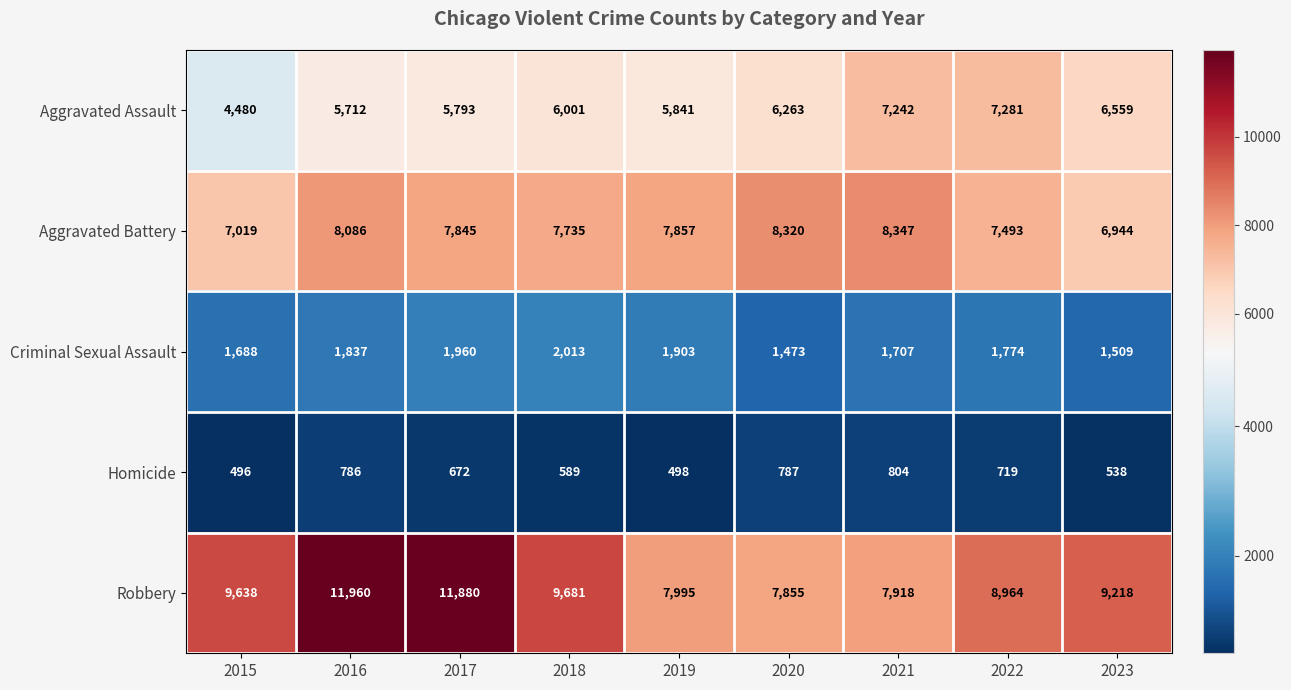

What is the difference between the Homicide values at 2019 and 2018?

91